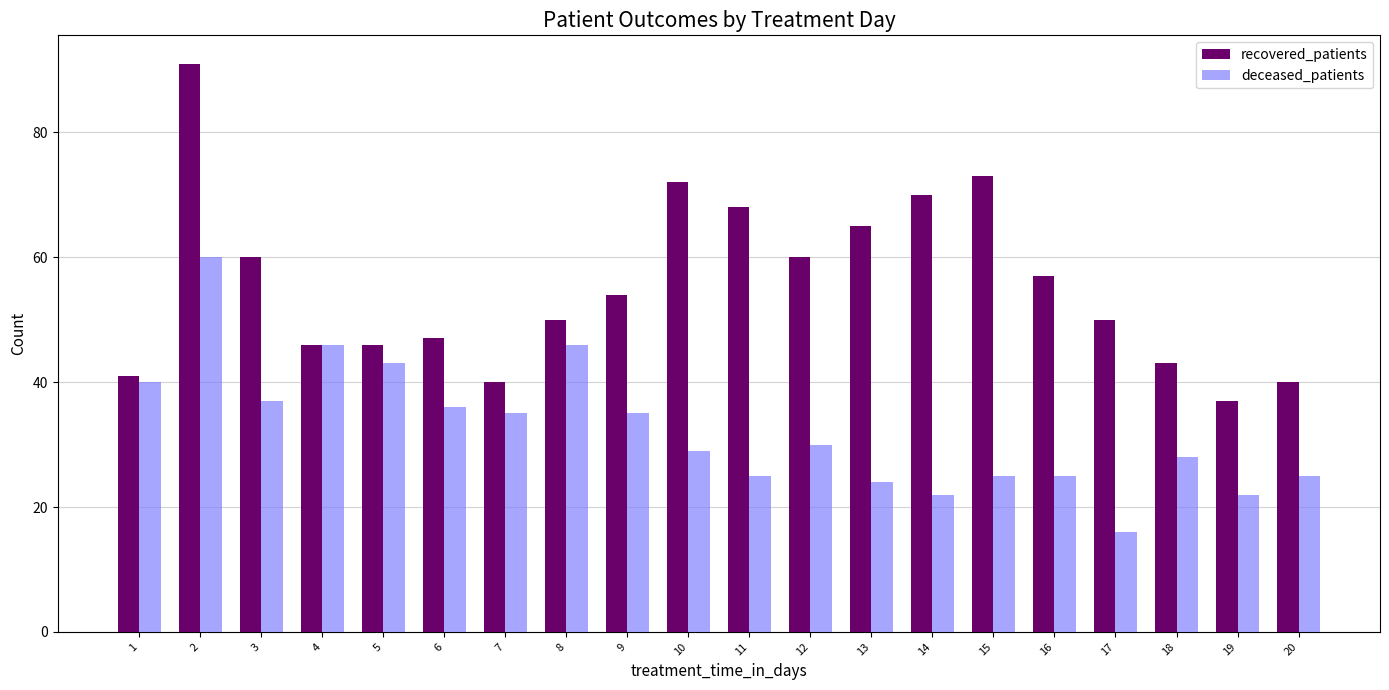

What is the difference between the maximum and minimum values in the deceased_patients series?

44